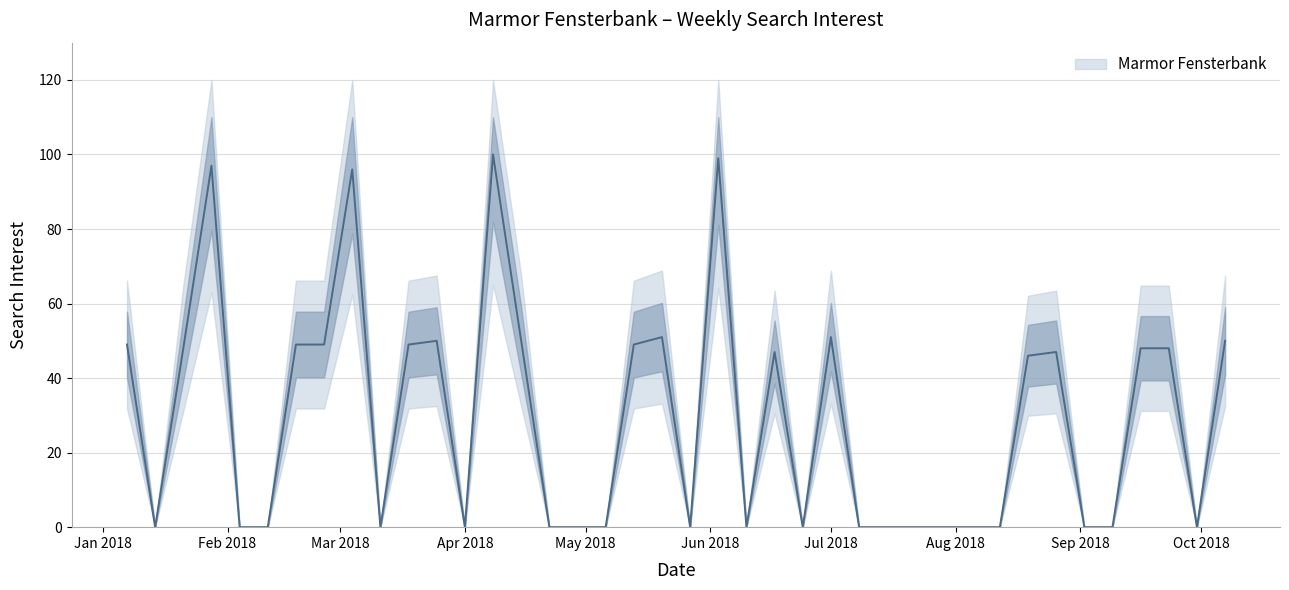

True or false: there are more than 0 points higher than both neighbors.

True